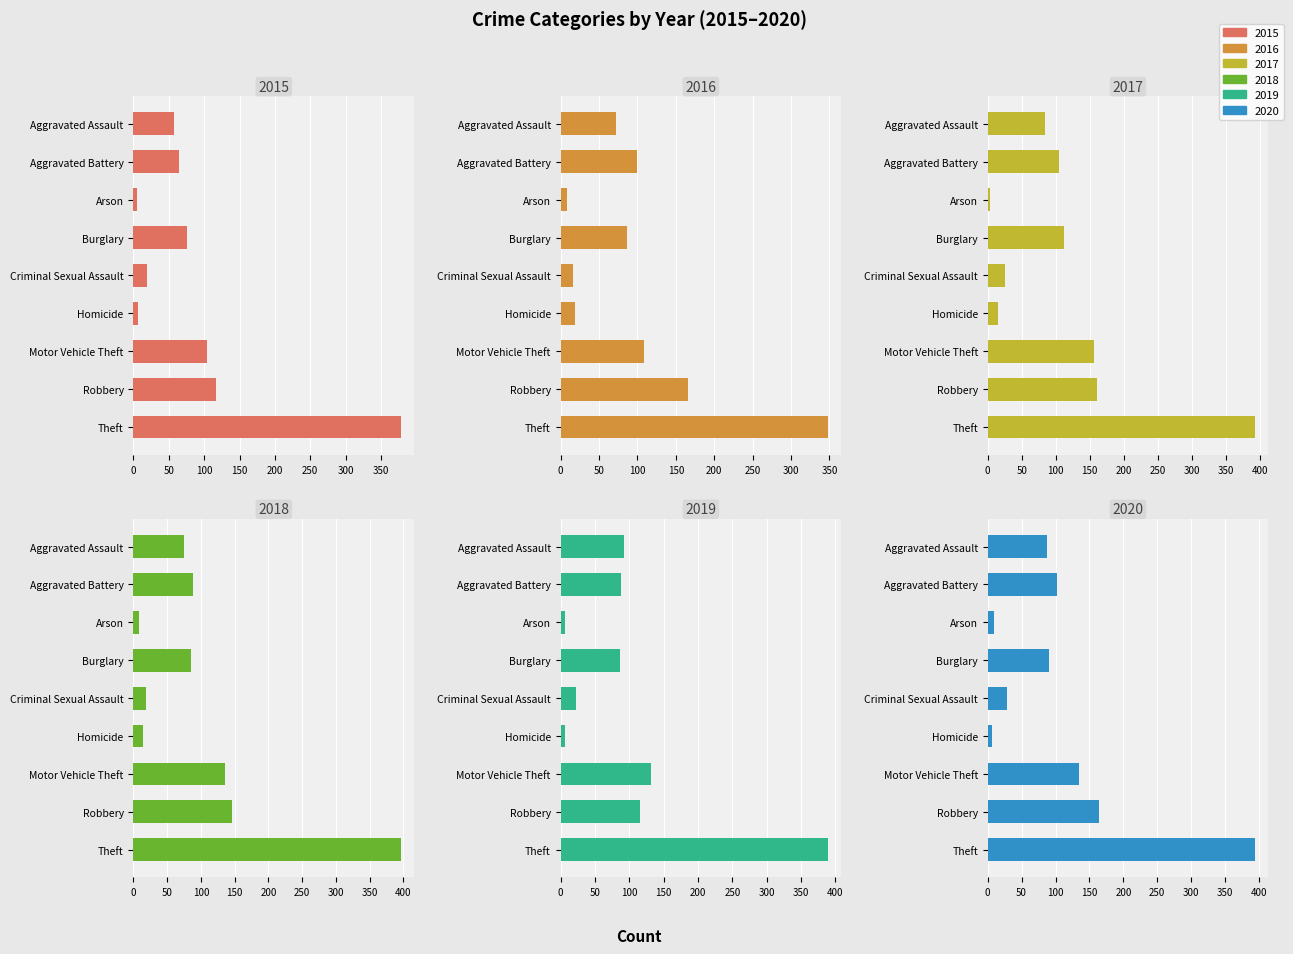

Which label corresponds to the smallest value in the chart?

Arson